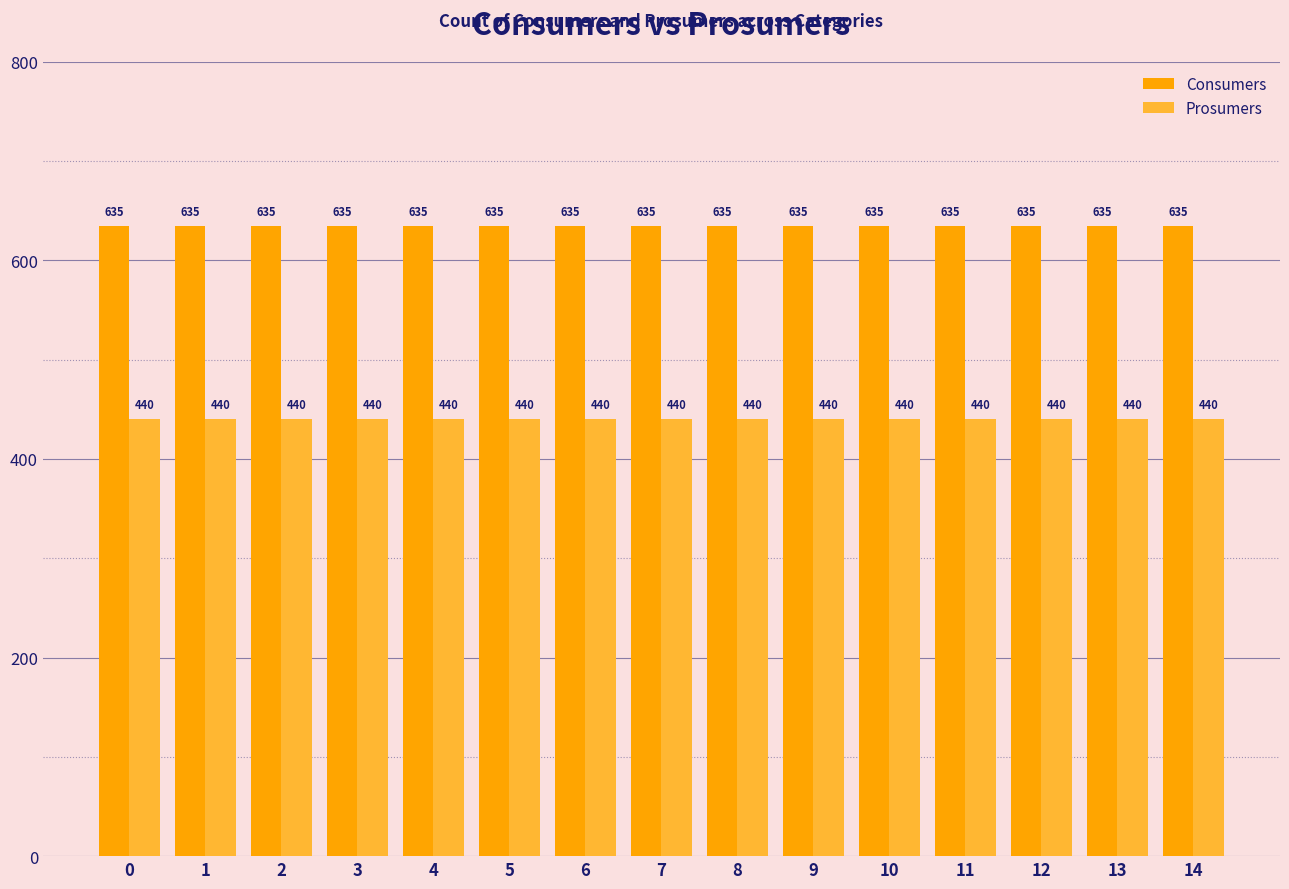

True or false: Consumers has a value of 385 at 4.

False